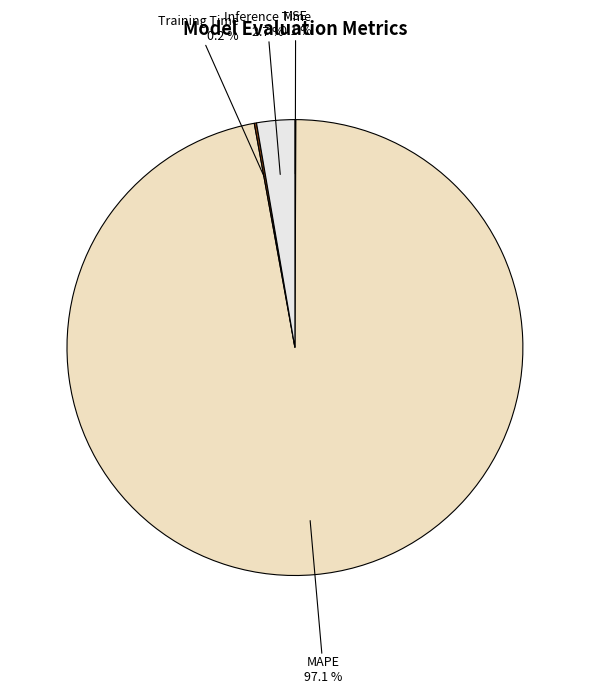

Is there a majority slice in this chart?

Yes